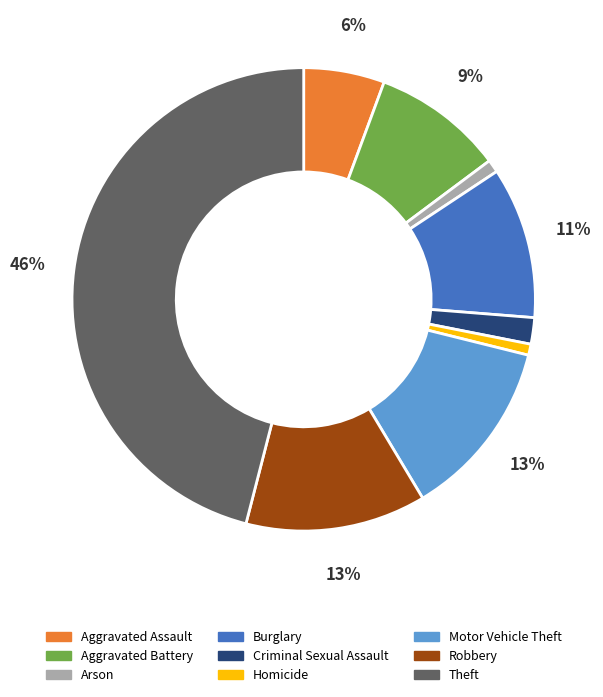

To the nearest percent, what percentage of the pie is Aggravated Assault?

6%